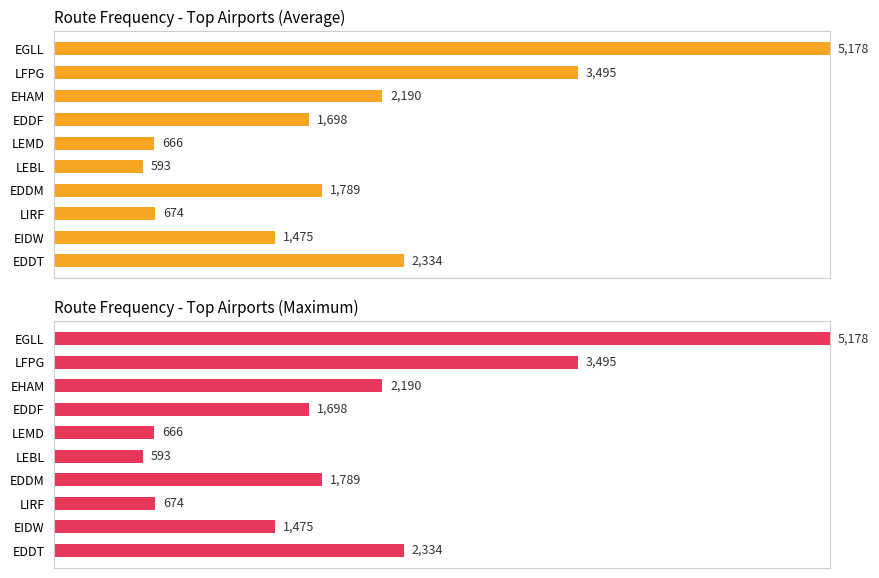

List the series in order of their peak value, lowest first.

Average, Maximum